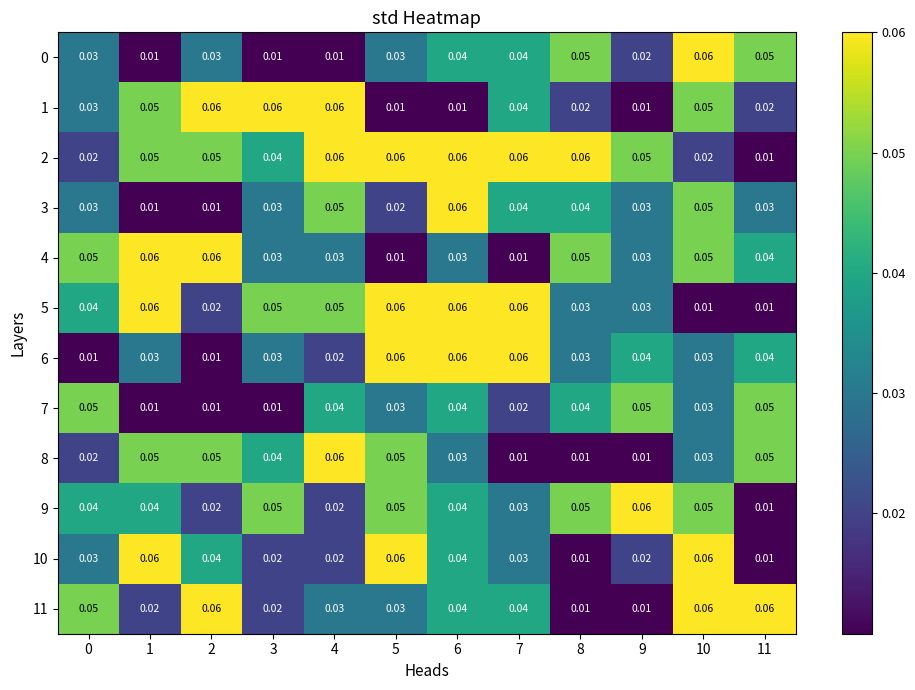

Is the value of 8 at 7 greater than the value of 5 at 4?

No